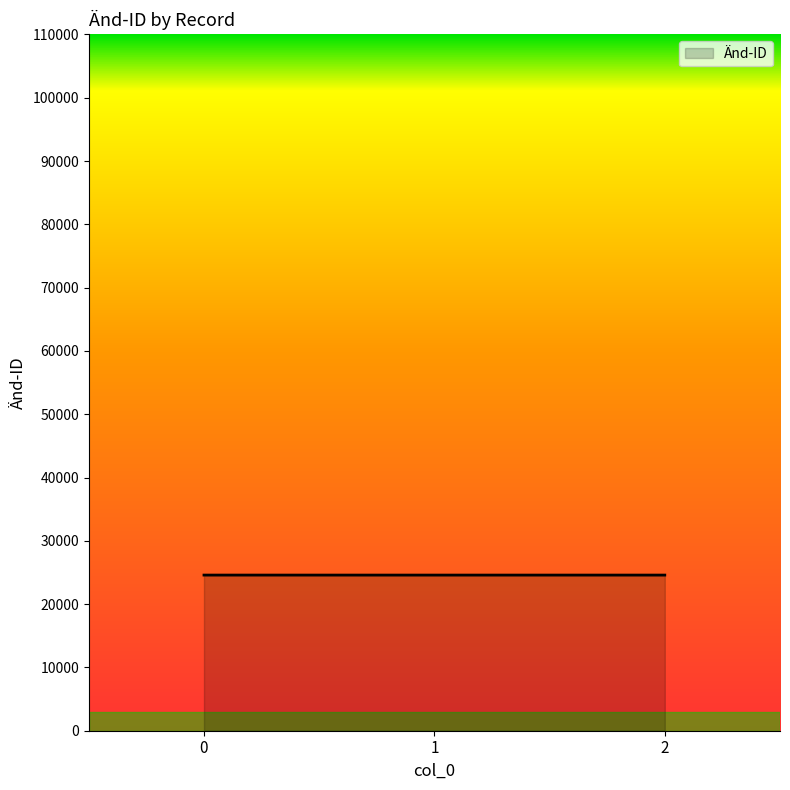

How many lines are shown in the chart?

1